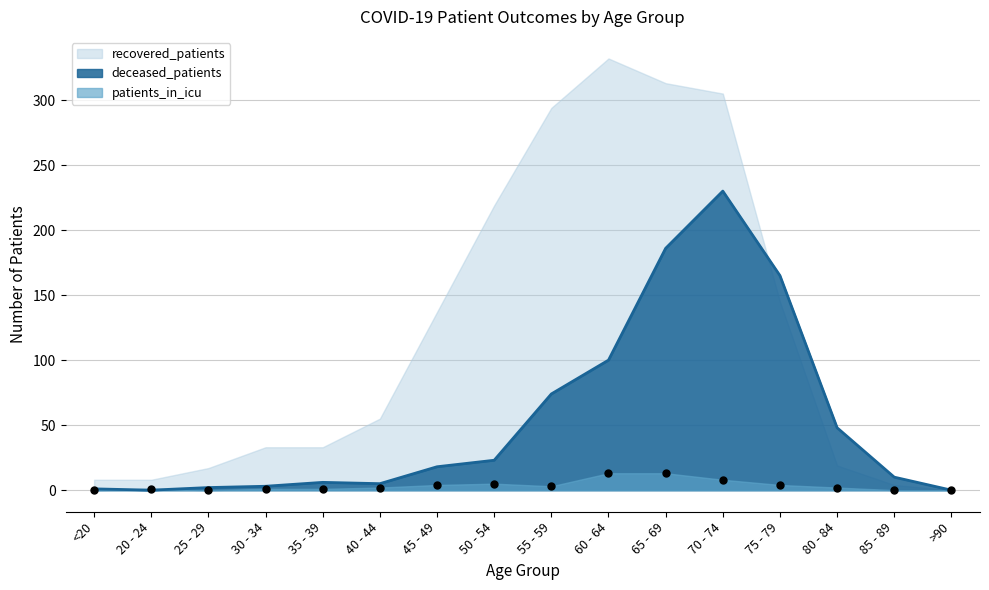

Which series reaches the minimum Y coordinate?

deceased_patients